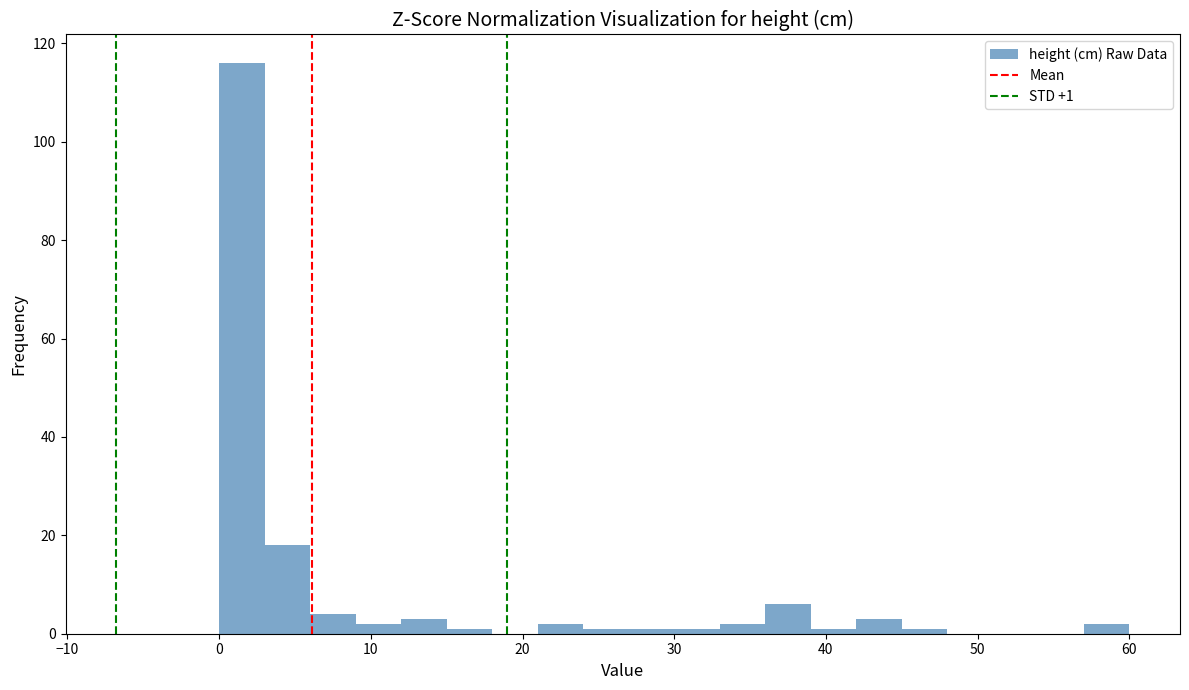

Around what value on the x-axis is the tallest bar? Give the approximate position of its centre, as read against the axis.

2